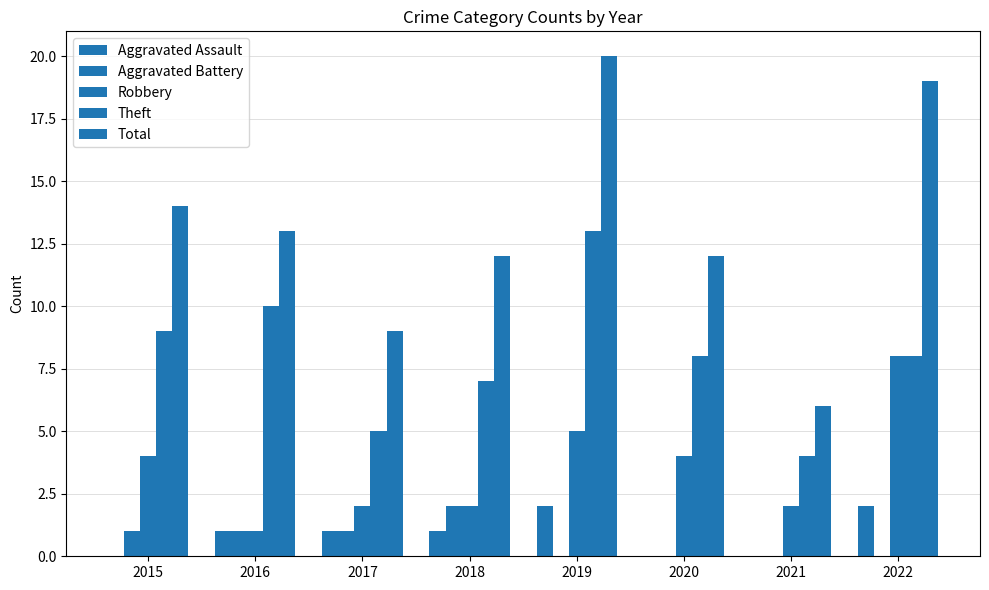

What is the total value across all series at 2016?

26